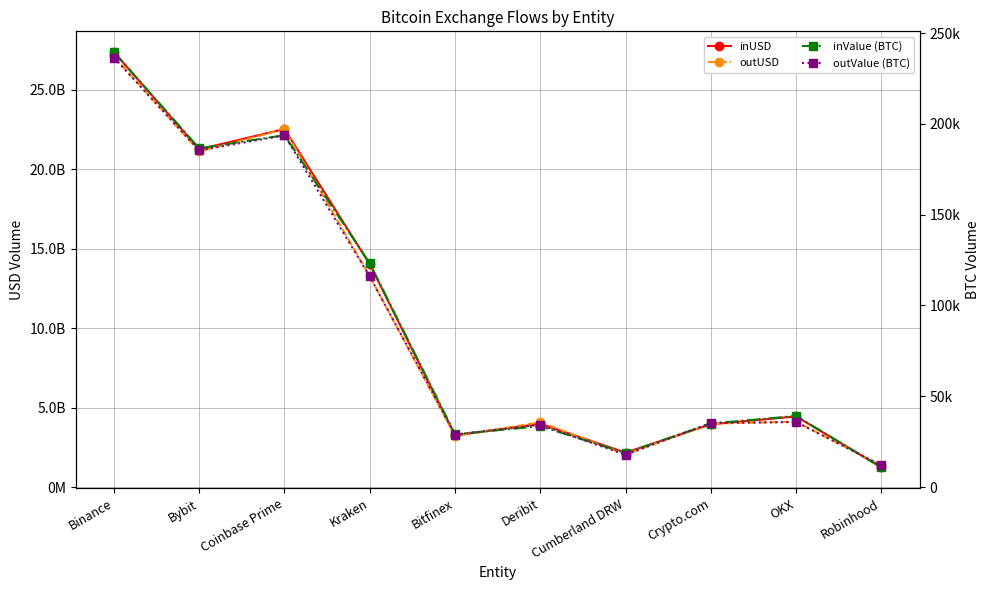

How many lines are shown in the chart?

4